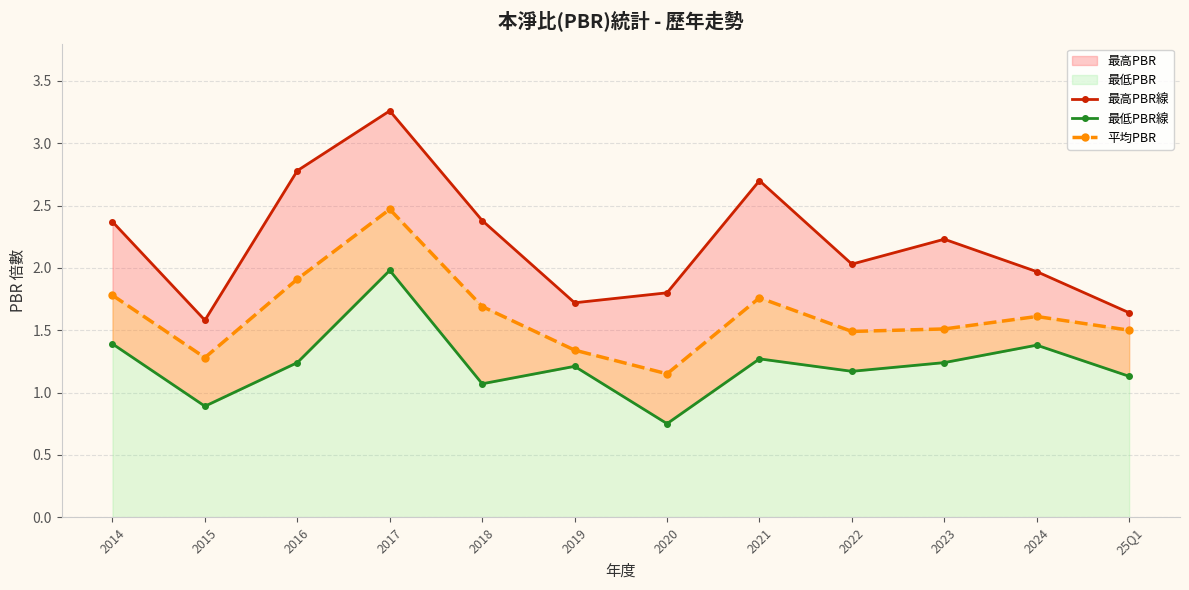

Is it true that 最低PBR線 equals 1.4 at 2014?

True